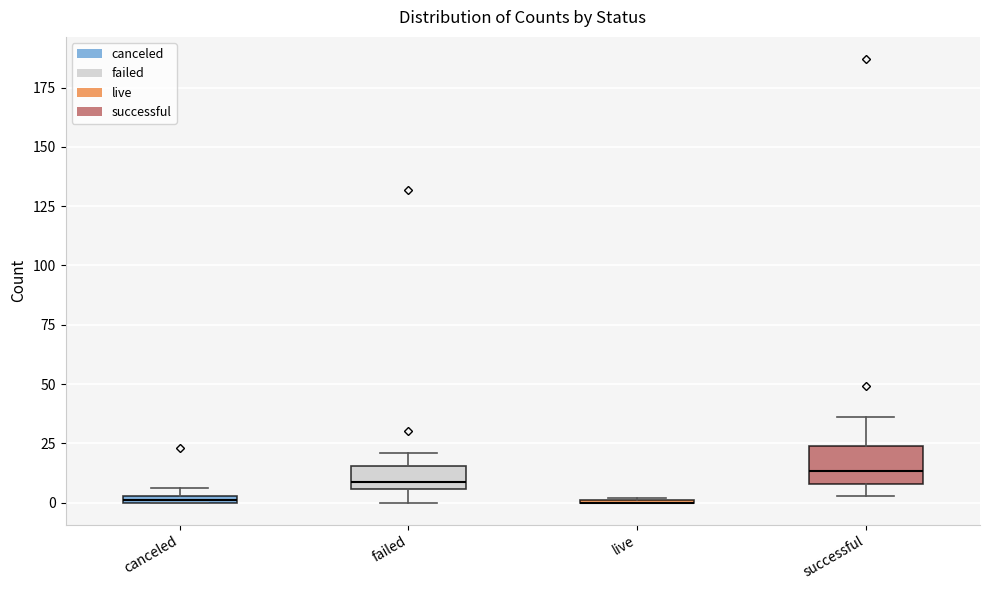

Where is the upper edge of the box for successful on the y-axis? The values are not printed on the chart, so give them approximately, as read against the axis.

25